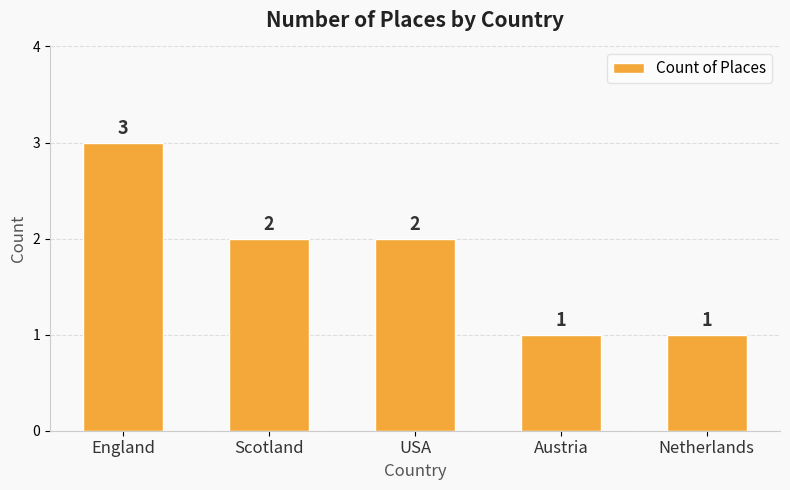

How many values are between 1 and 2?

4